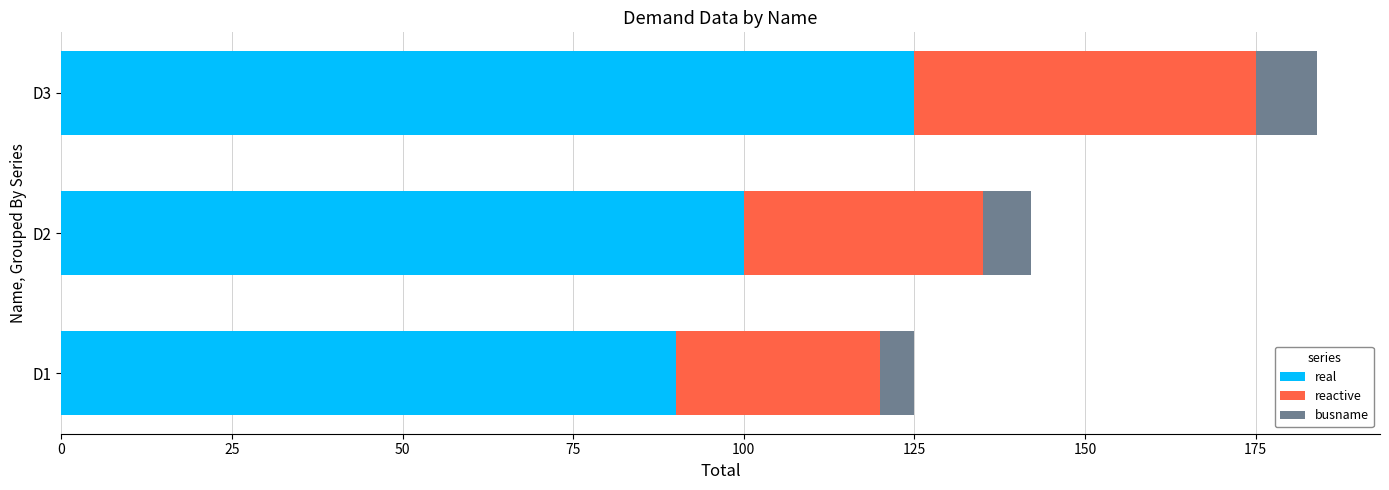

What is the average value of the real series?

105